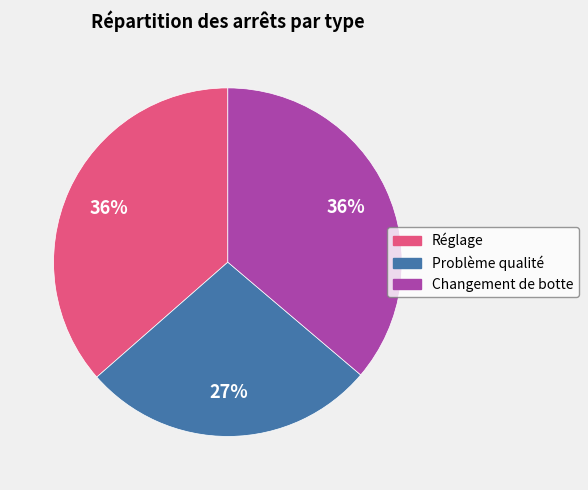

Do Réglage and Problème qualité together represent more than half of the pie?

Yes